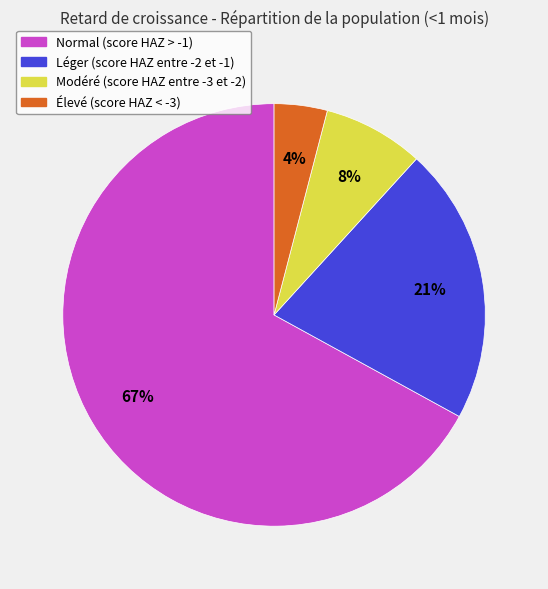

How many segments does this pie chart have?

4